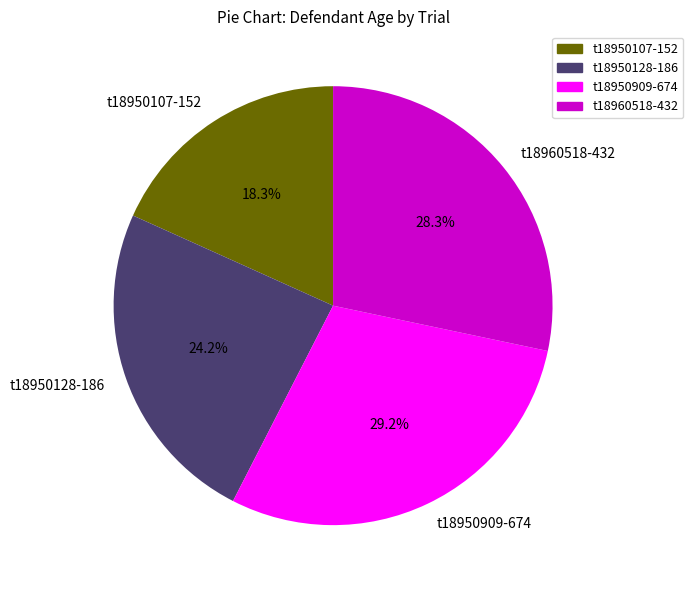

What is the largest slice in the pie chart?

t18950909-674